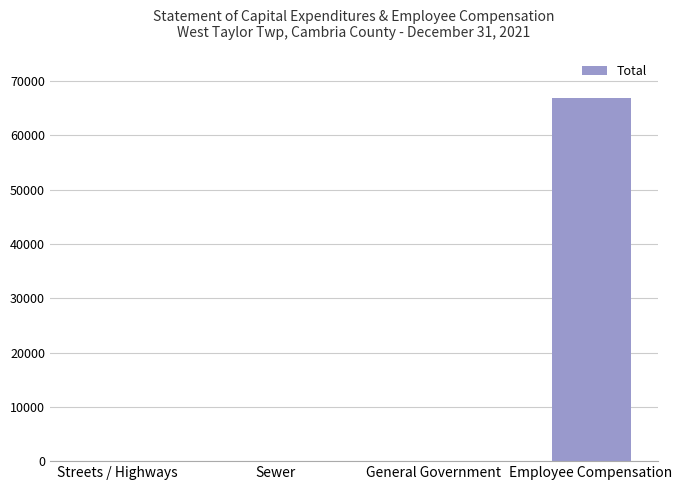

The value at General Government is -25514. True or false?

False